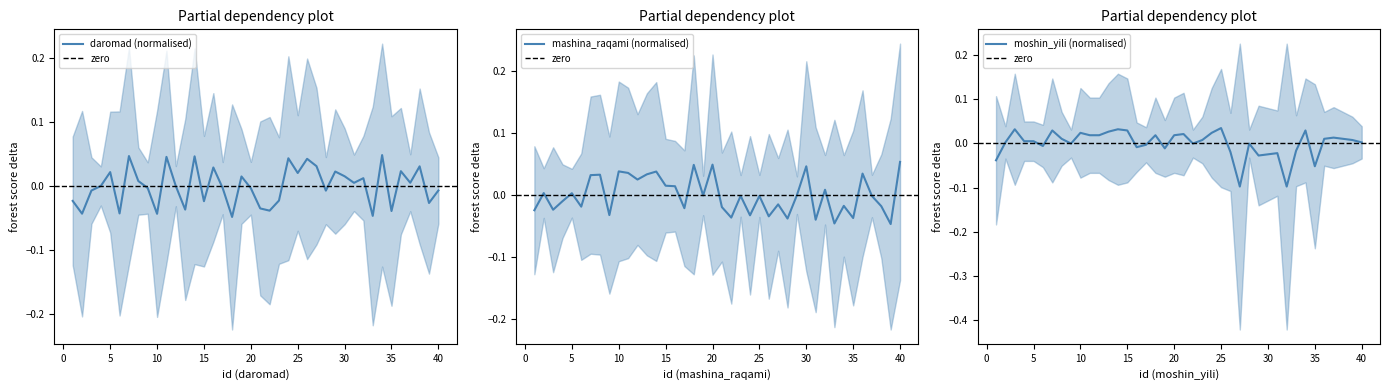

Which category has the lowest value across all series?

27